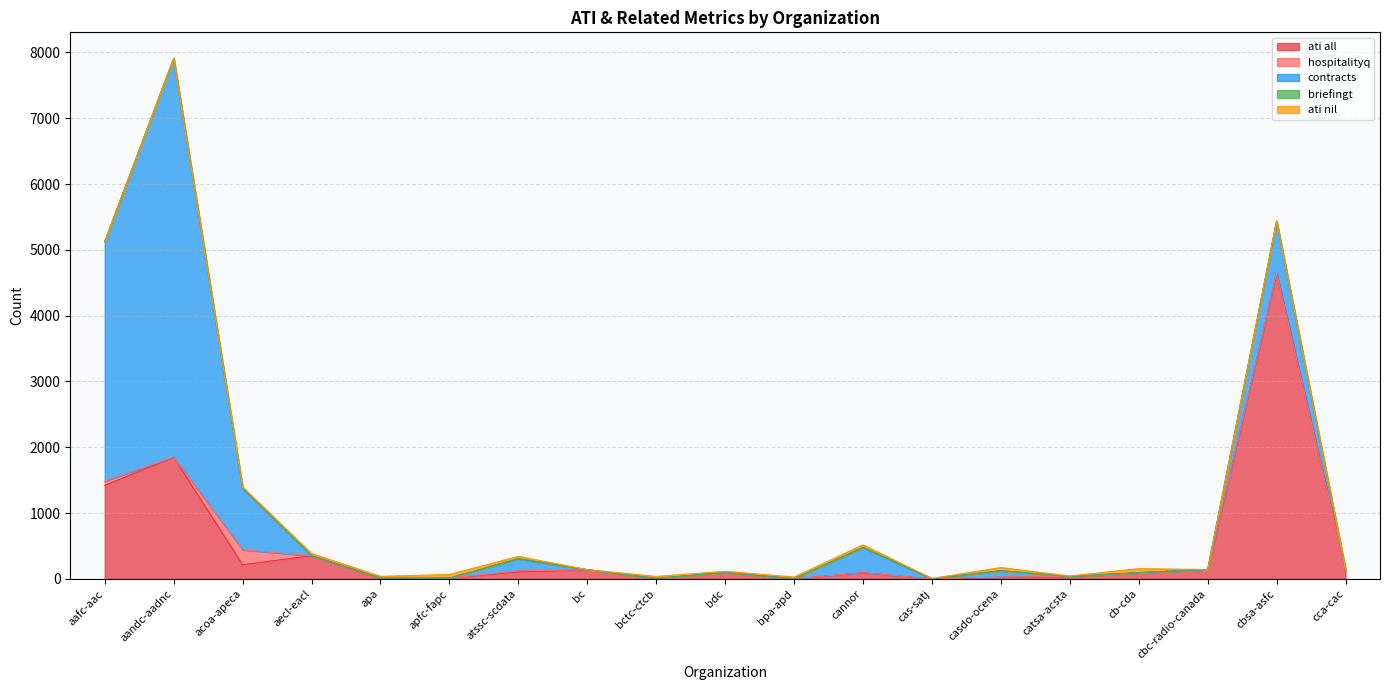

Rank the series by their maximum value, from highest to lowest.

contracts, ati all, hospitalityq, ati nil, briefingt